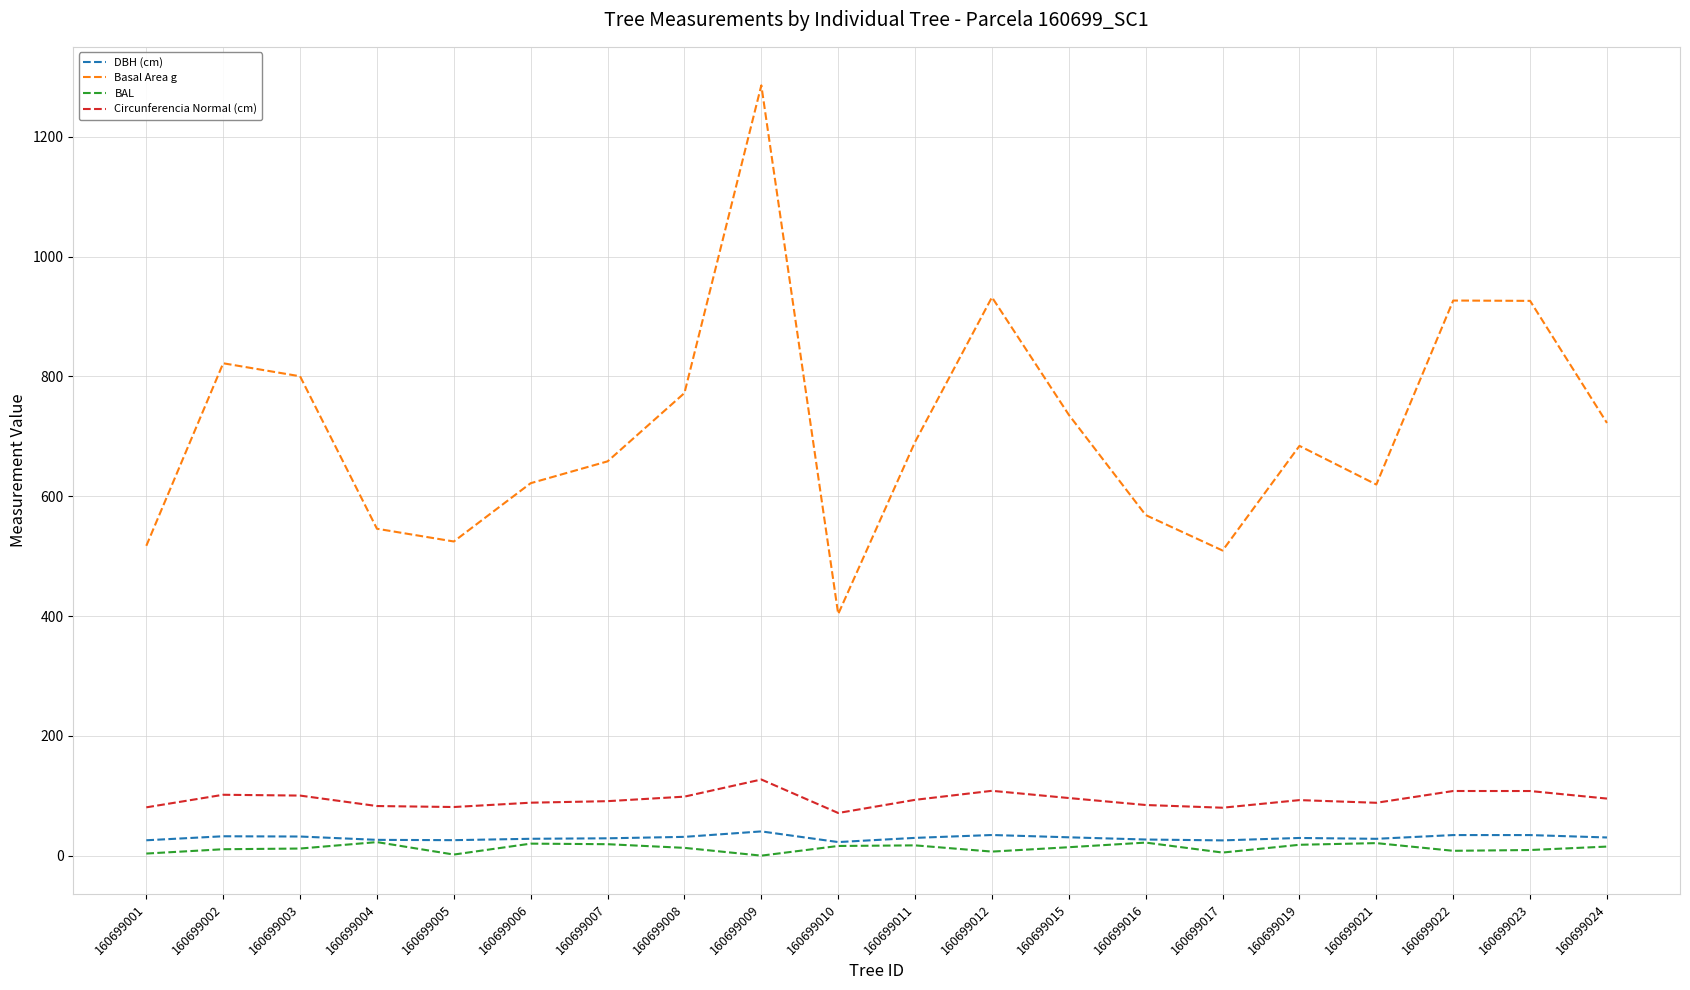

What is the difference between the second highest and second lowest values in the Basal Area g series?

422.8